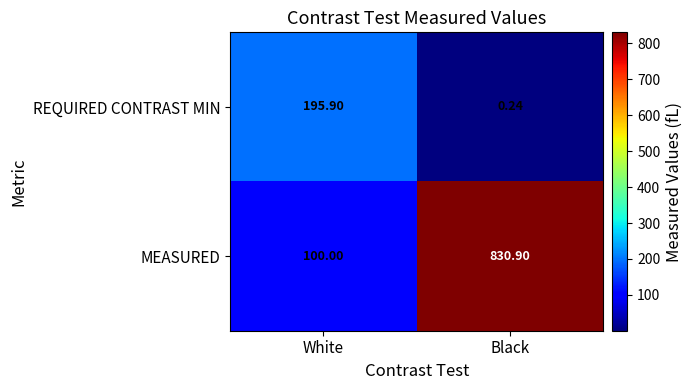

How many values in the MEASURED series are below 830?

1